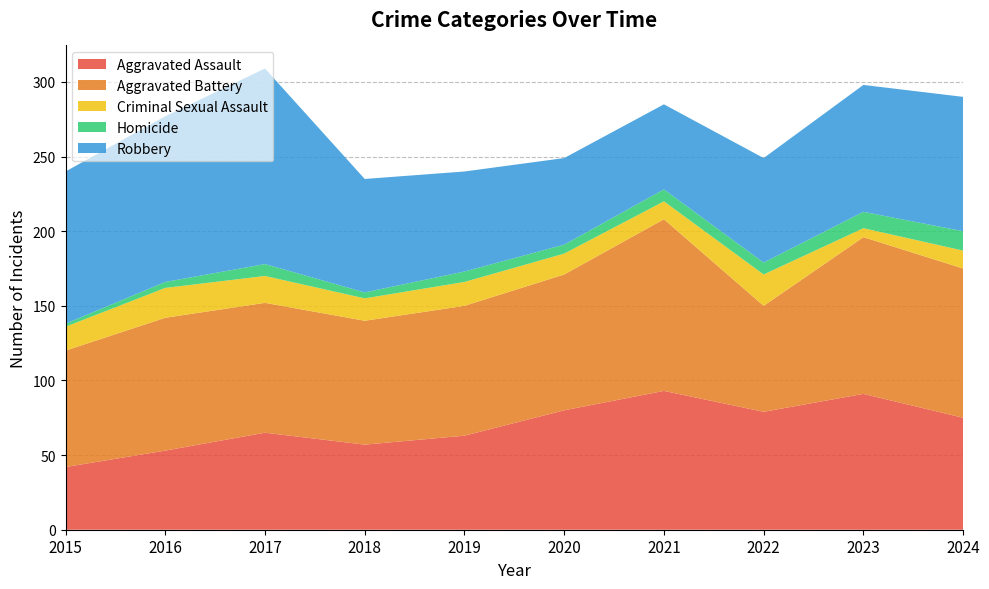

Reading left to right, extract all data points from this chart.

Aggravated Assault: 2015=42	2016=53	2017=65	2018=57	2019=63	2020=80	2021=93	2022=79	2023=91	2024=75
Aggravated Battery: 2015=78	2016=89	2017=87	2018=83	2019=87	2020=91	2021=115	2022=71	2023=105	2024=100
Criminal Sexual Assault: 2015=16	2016=20	2017=18	2018=15	2019=16	2020=14	2021=12	2022=21	2023=6	2024=12
Homicide: 2015=2	2016=4	2017=8	2018=4	2019=7	2020=6	2021=8	2022=8	2023=11	2024=13
Robbery: 2015=102	2016=111	2017=131	2018=76	2019=67	2020=58	2021=57	2022=70	2023=85	2024=90